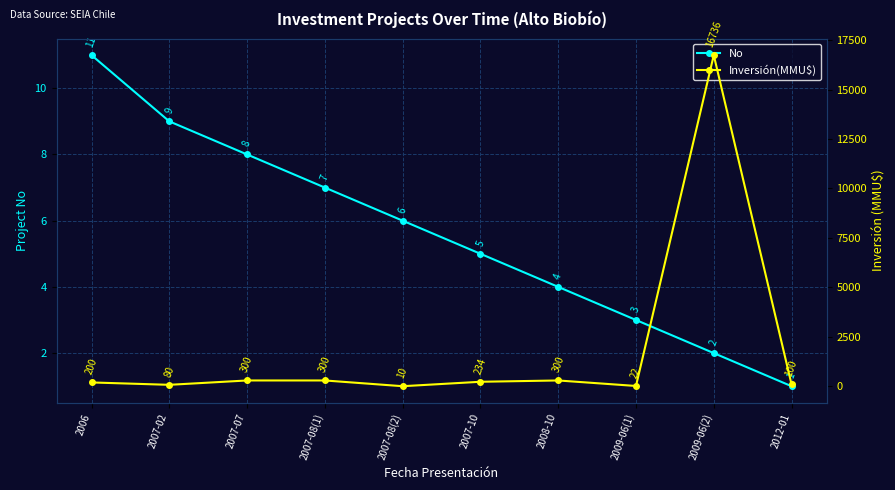

At which label does No reach its peak?

2006